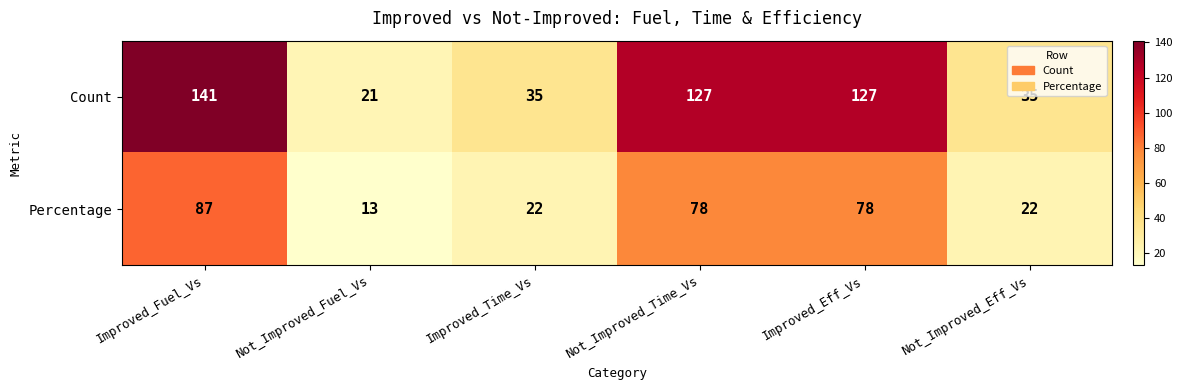

Which series has the largest total across all categories?

Count